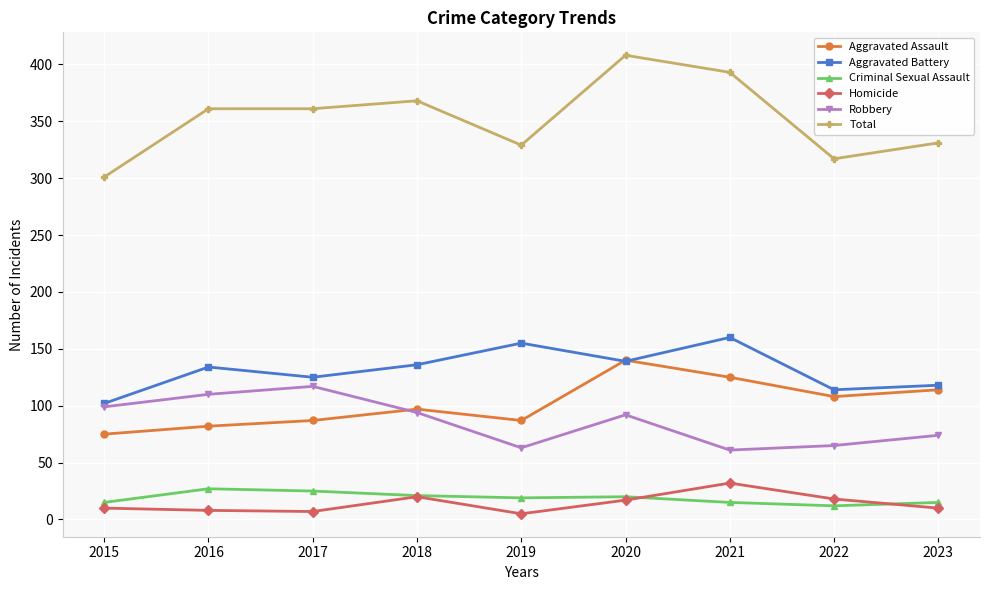

Count the number of data series in this chart.

6